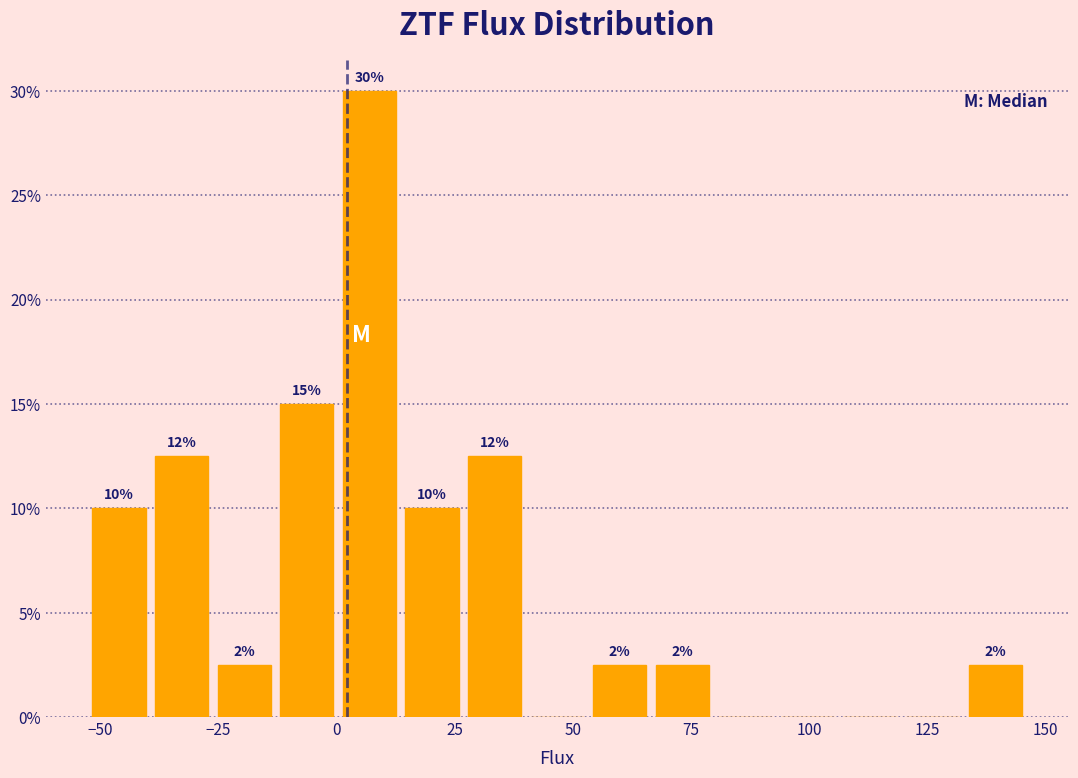

Around what value on the x-axis is the tallest bar? Give the approximate position of its centre, as read against the axis.

5